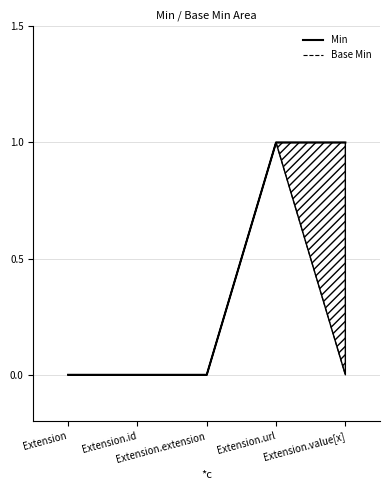

Rank the series at Extension.id from highest to lowest value.

Min, Base Min